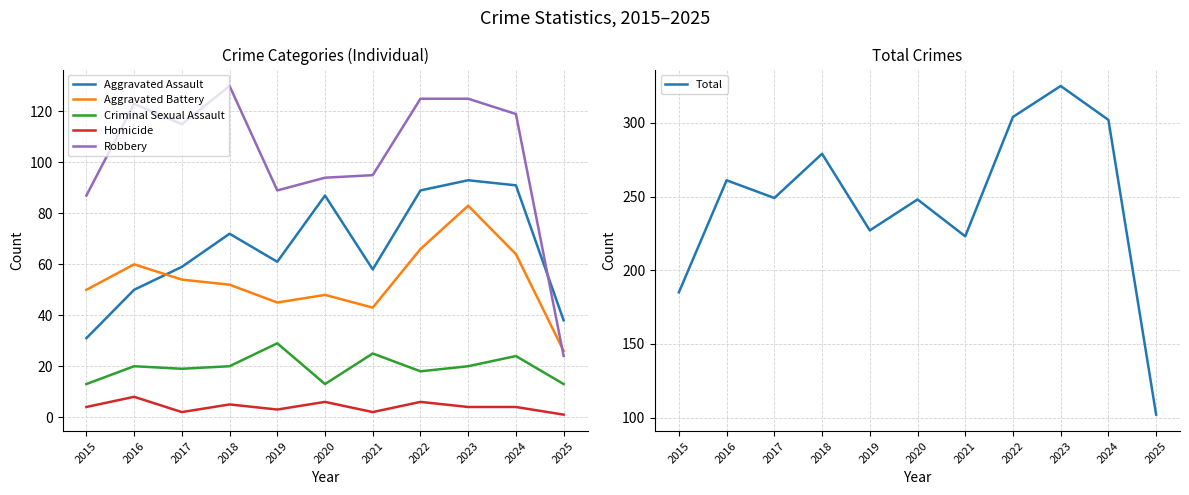

Which series changed the most between 2024 and 2025?

Total